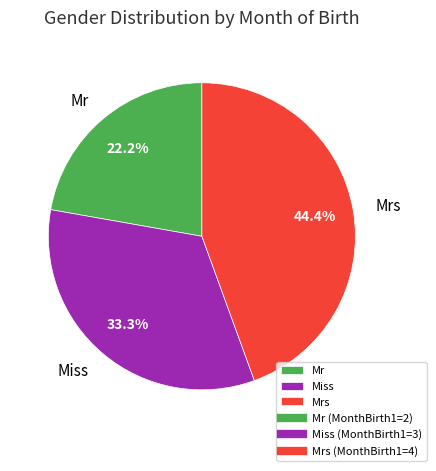

To the nearest percent, what percentage of the pie is Miss?

33%